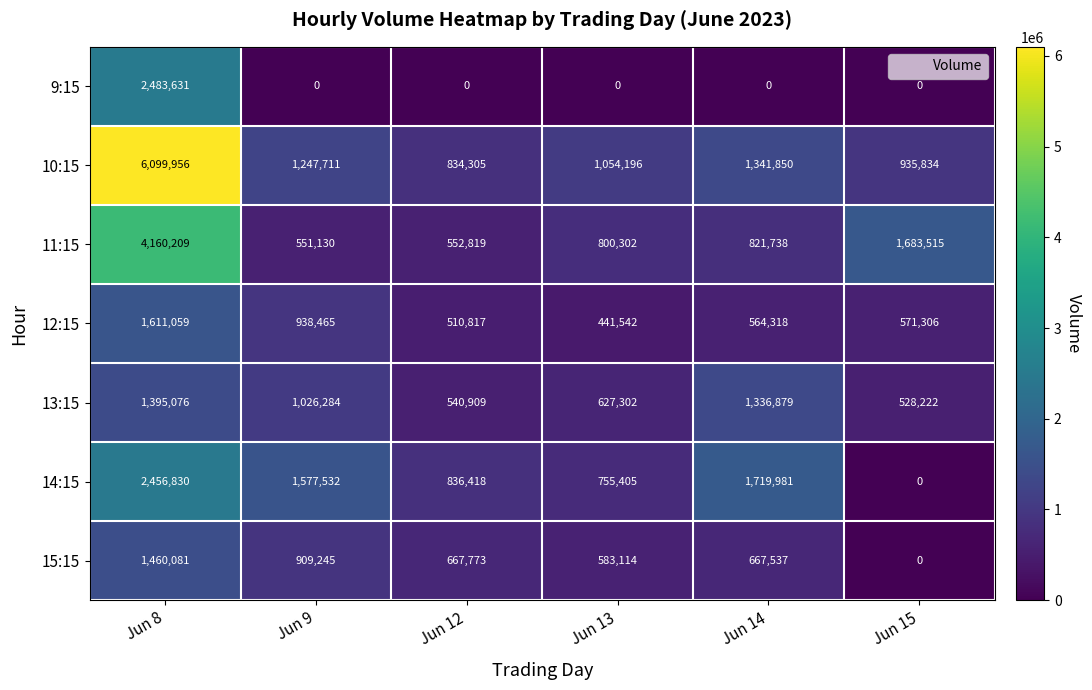

Is the value of 10:15 at Jun 13 greater than the value of 12:15 at Jun 14?

Yes